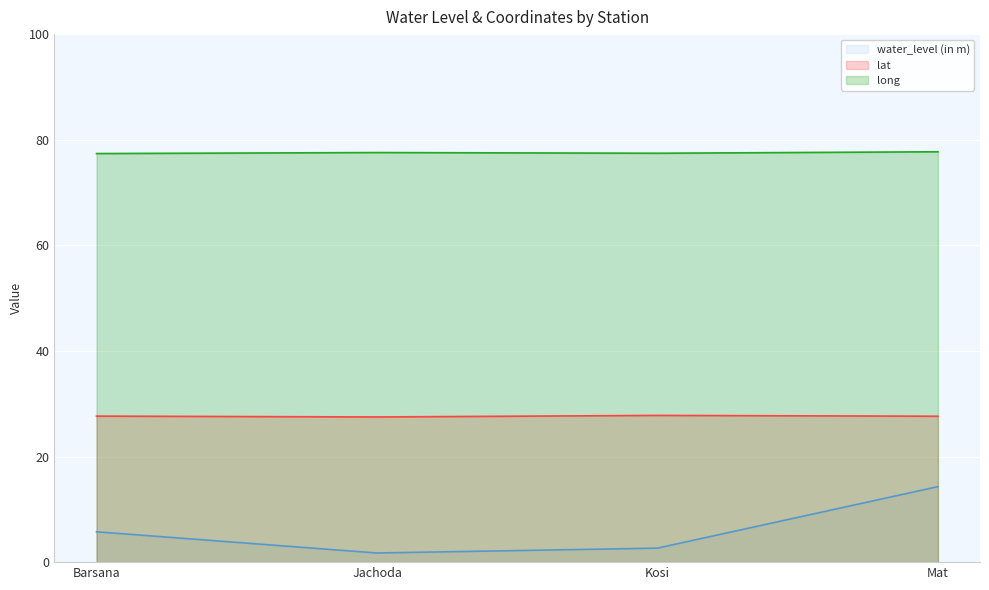

At which category is the sum across all series the highest?

Mat